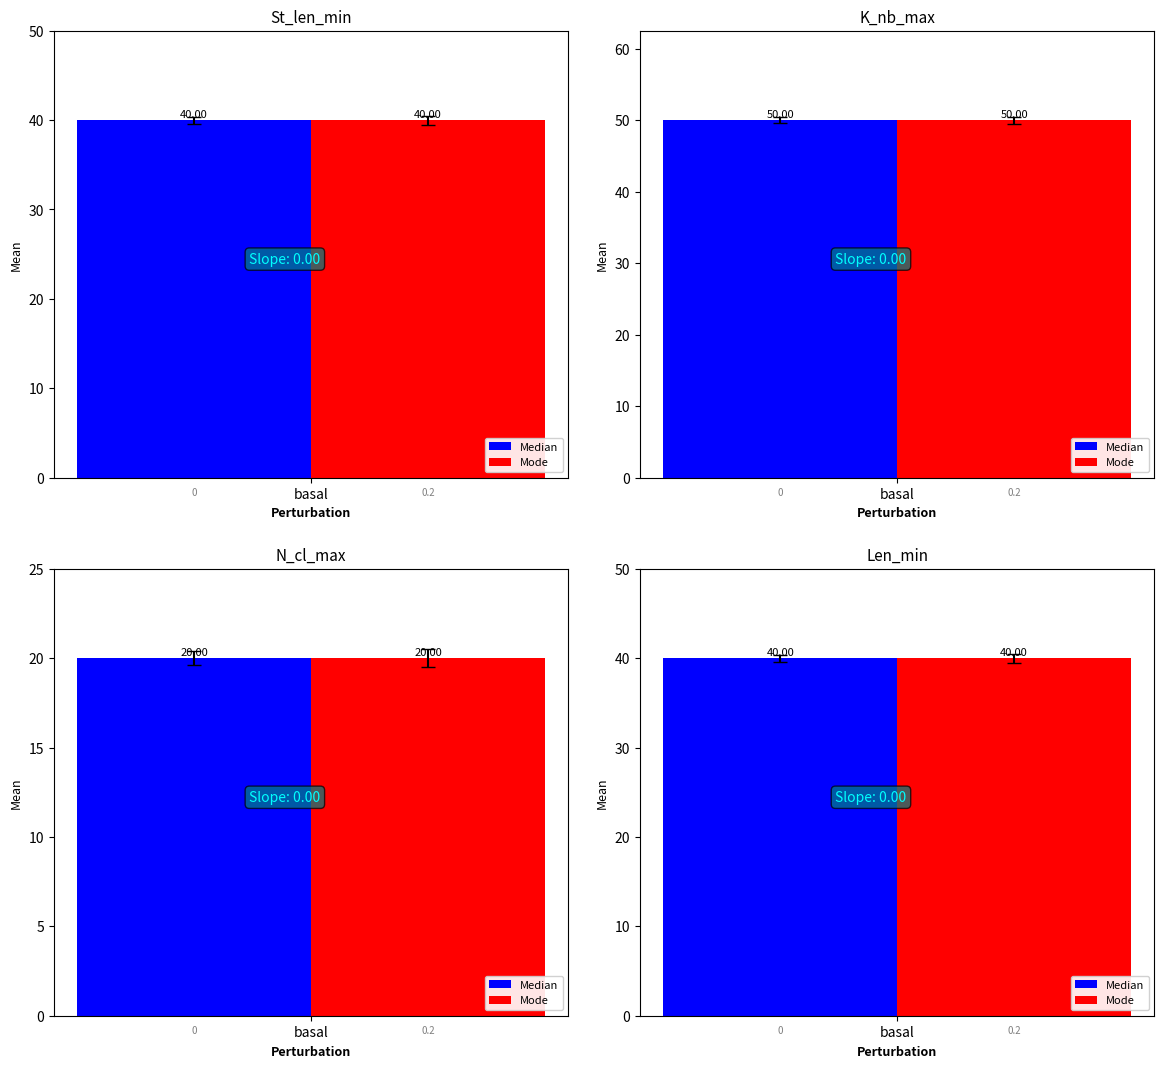

List the series in order of their peak value, highest first.

K_nb_max, St_len_min, Len_min, N_cl_max